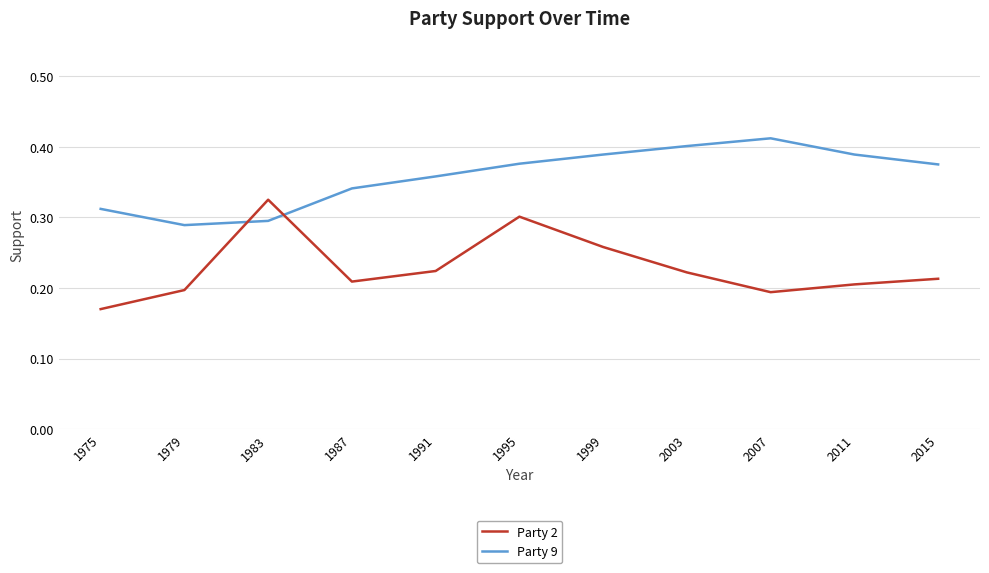

What is the sum of the Party 9 values at 1999 and 1983?

0.7